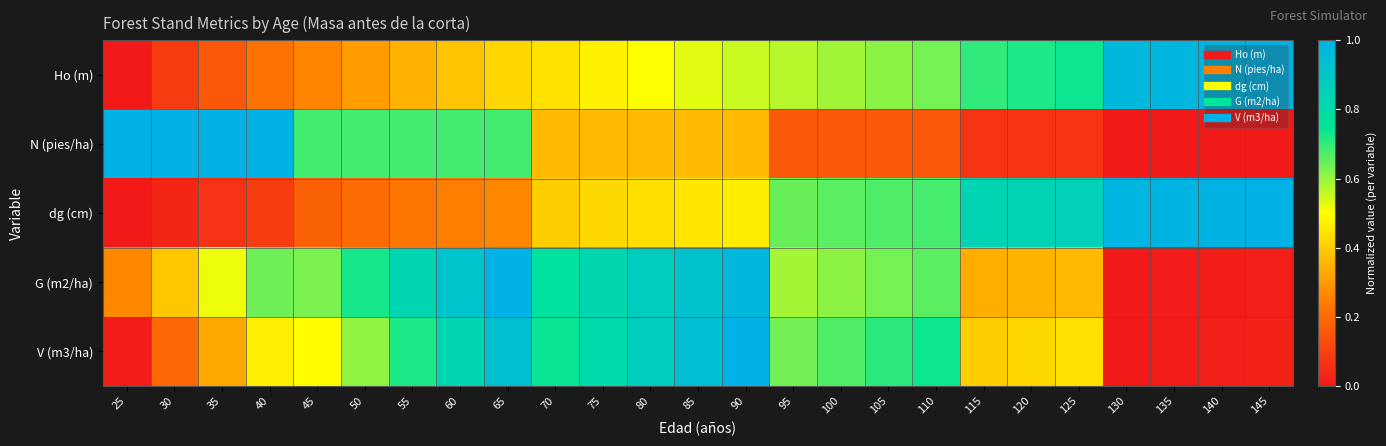

Reading left to right, extract all data points from this chart.

Ho (m): 25=0.0	30=0.1	35=0.2	40=0.2	45=0.3	50=0.3	55=0.4	60=0.4	65=0.4	70=0.4	75=0.5	80=0.5	85=0.5	90=0.6	95=0.6	100=0.6	105=0.6	110=0.6	115=0.7	120=0.7	125=0.7	130=1.0	135=1.0	140=1.0	145=1.0
N (pies/ha): 25=1.0	30=1.0	35=1.0	40=1.0	45=0.7	50=0.7	55=0.7	60=0.7	65=0.7	70=0.4	75=0.4	80=0.4	85=0.4	90=0.4	95=0.2	100=0.2	105=0.2	110=0.2	115=0.1	120=0.1	125=0.1	130=0.0	135=0.0	140=0.0	145=0.0
dg (cm): 25=0.0	30=0.0	35=0.1	40=0.1	45=0.2	50=0.2	55=0.2	60=0.2	65=0.3	70=0.4	75=0.4	80=0.4	85=0.5	90=0.5	95=0.6	100=0.7	105=0.7	110=0.7	115=0.8	120=0.8	125=0.8	130=1.0	135=1.0	140=1.0	145=1.0
G (m2/ha): 25=0.3	30=0.4	35=0.5	40=0.6	45=0.6	50=0.7	55=0.8	60=0.9	65=1.0	70=0.8	75=0.8	80=0.9	85=0.9	90=1.0	95=0.6	100=0.6	105=0.6	110=0.7	115=0.3	120=0.4	125=0.4	130=0.0	135=0.0	140=0.0	145=0.0
V (m3/ha): 25=0.0	30=0.2	35=0.3	40=0.5	45=0.5	50=0.6	55=0.7	60=0.8	65=0.9	70=0.7	75=0.8	80=0.9	85=0.9	90=1.0	95=0.6	100=0.7	105=0.7	110=0.7	115=0.4	120=0.4	125=0.4	130=0.0	135=0.0	140=0.0	145=0.0